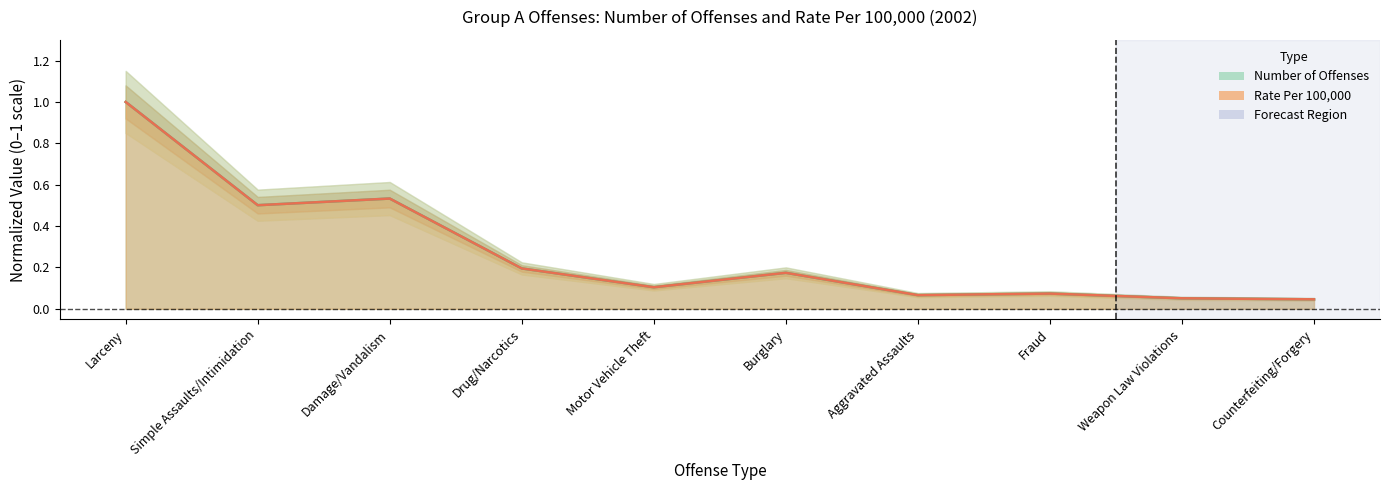

At Counterfeiting/Forgery, list the series in order from largest to smallest.

Number of Offenses, Rate Per 100,000